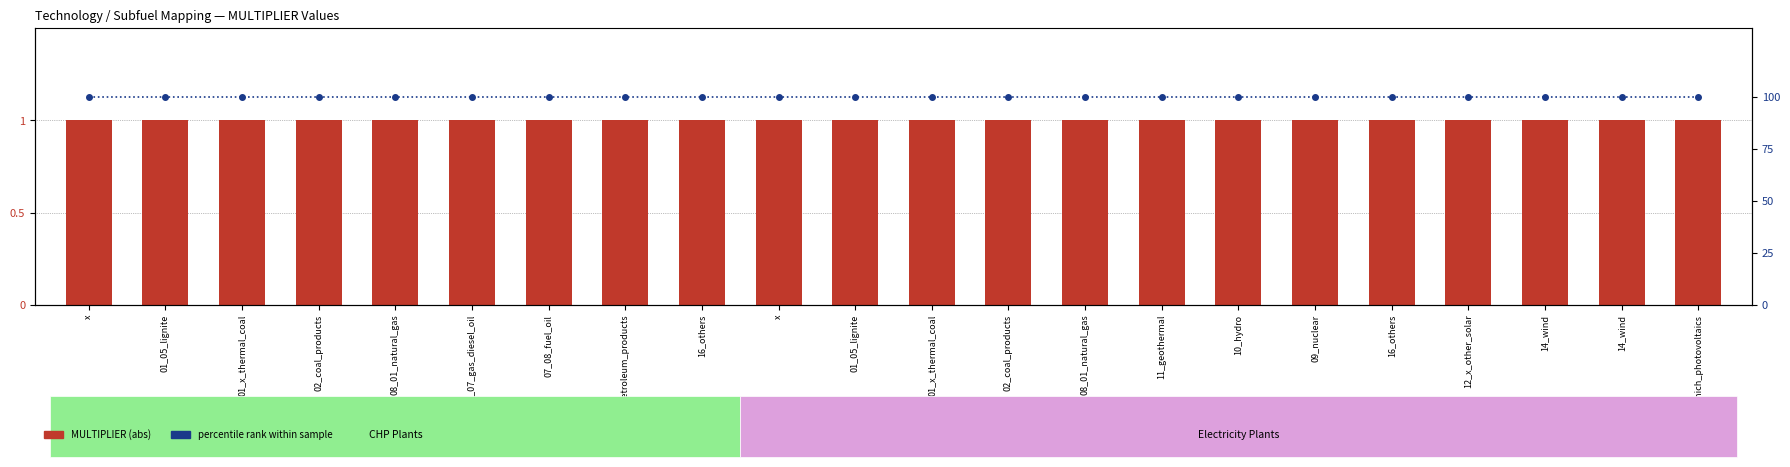

What is the average value of the MULTIPLIER (abs) series?

1